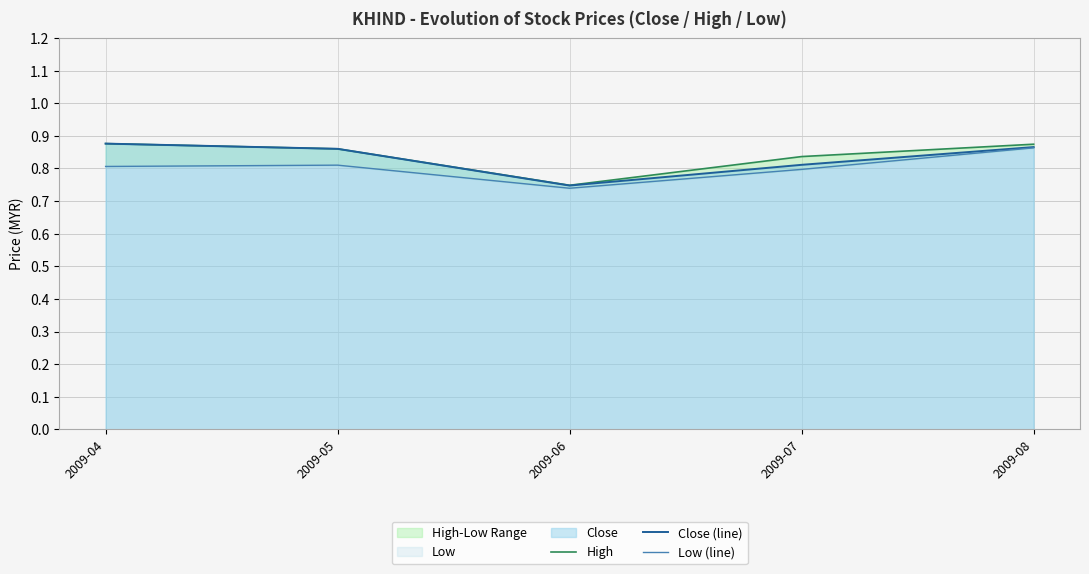

Rank the series at 2009-04 from highest to lowest value.

High, Close (line), Low (line)